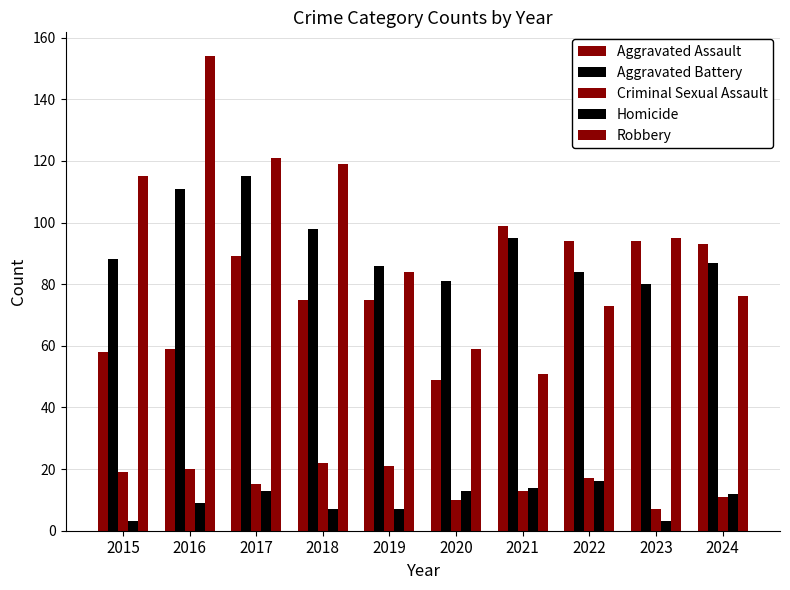

How many bars are there in each group?

5